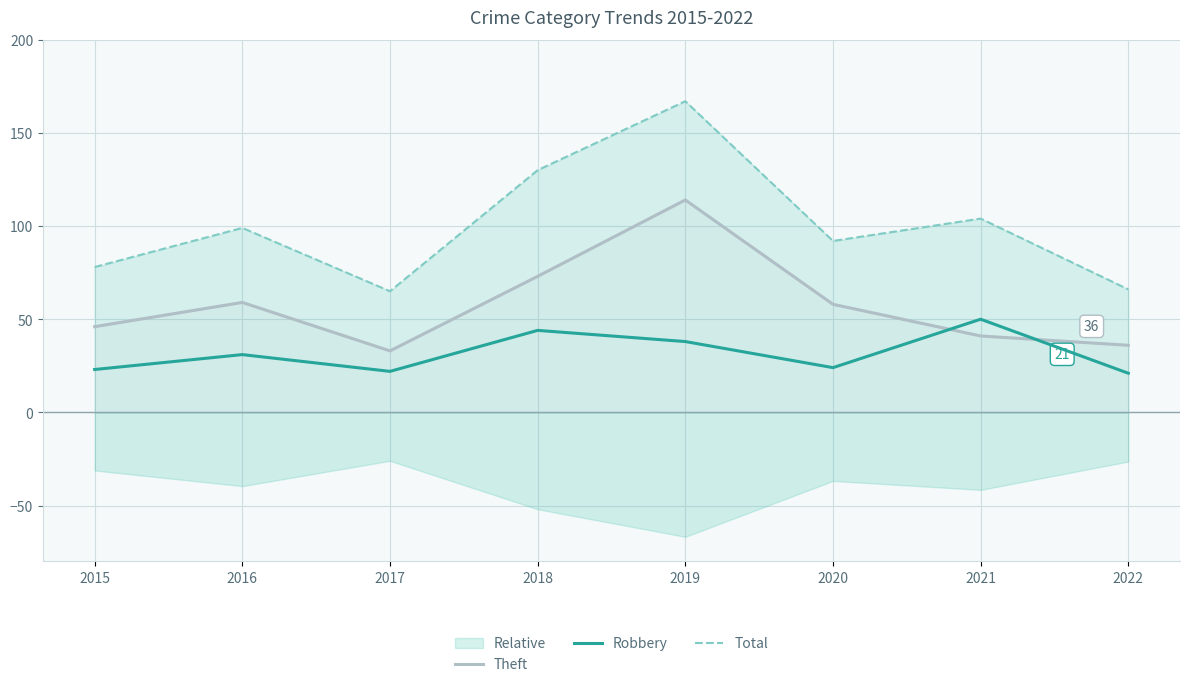

Reading right to left, list all the values displayed in this chart.

Theft: 2022=36	2021=41	2020=58	2019=114	2018=73	2017=33	2016=59	2015=46
Robbery: 2022=21	2021=50	2020=24	2019=38	2018=44	2017=22	2016=31	2015=23
Total: 2022=66	2021=104	2020=92	2019=167	2018=130	2017=65	2016=99	2015=78